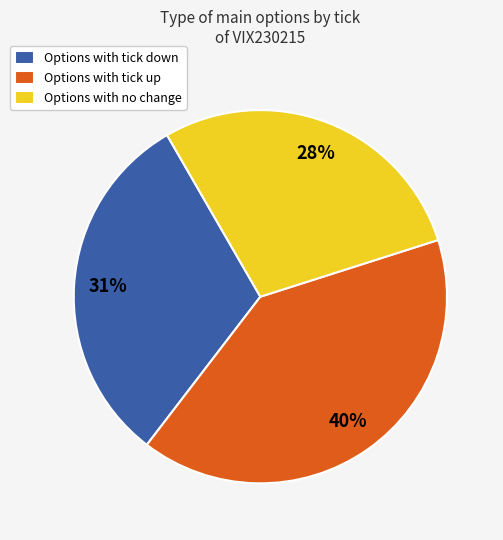

Count the number of slices in the pie.

3